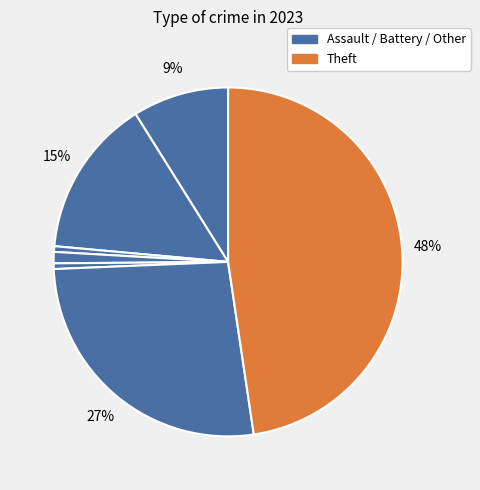

Is there a majority slice in this chart?

No